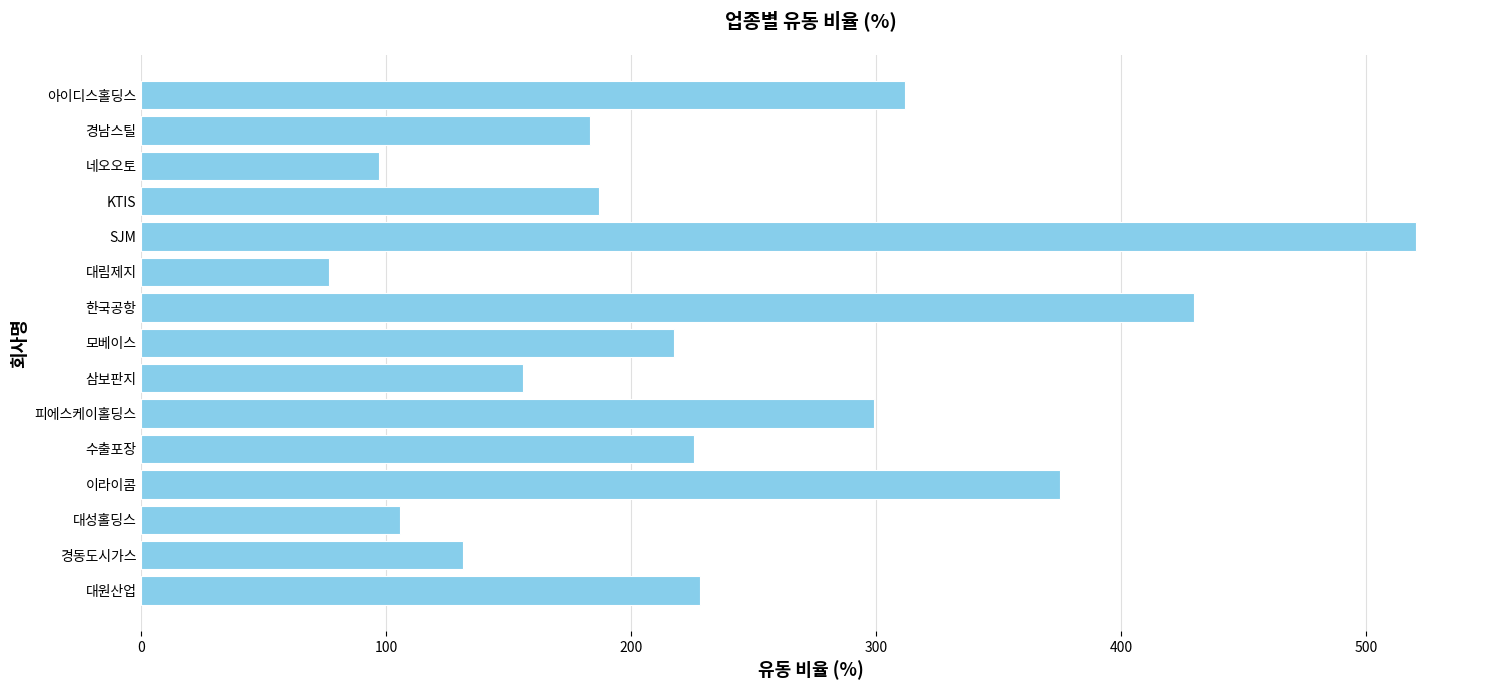

Read the value at 대림제지.

76.4